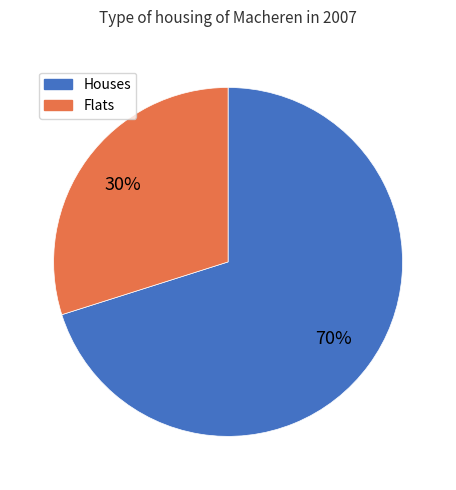

How many segments does this pie chart have?

2